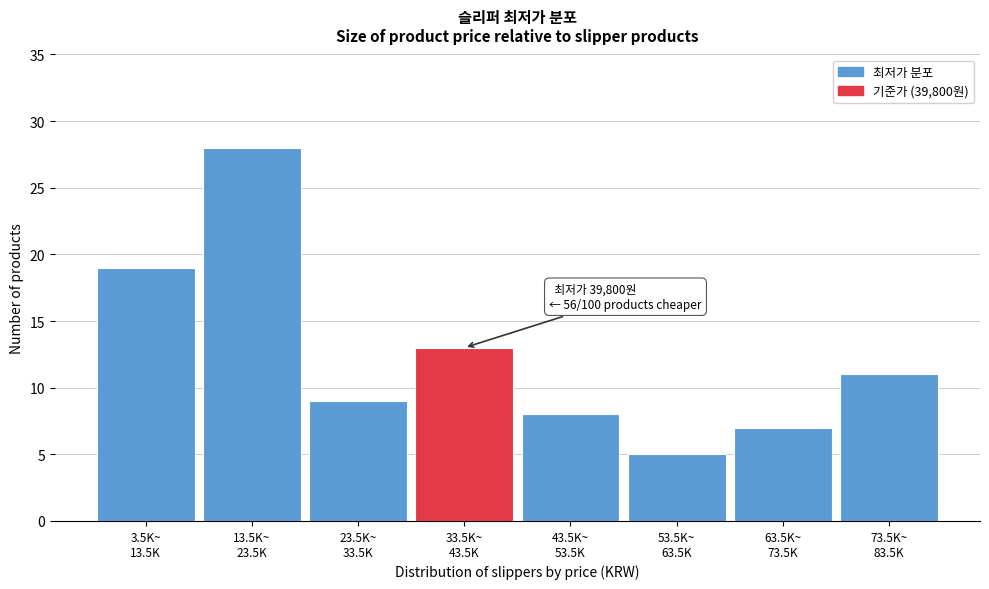

Reading right to left, what are all the values shown in this chart?

11	7	5	8	13	9	28	19